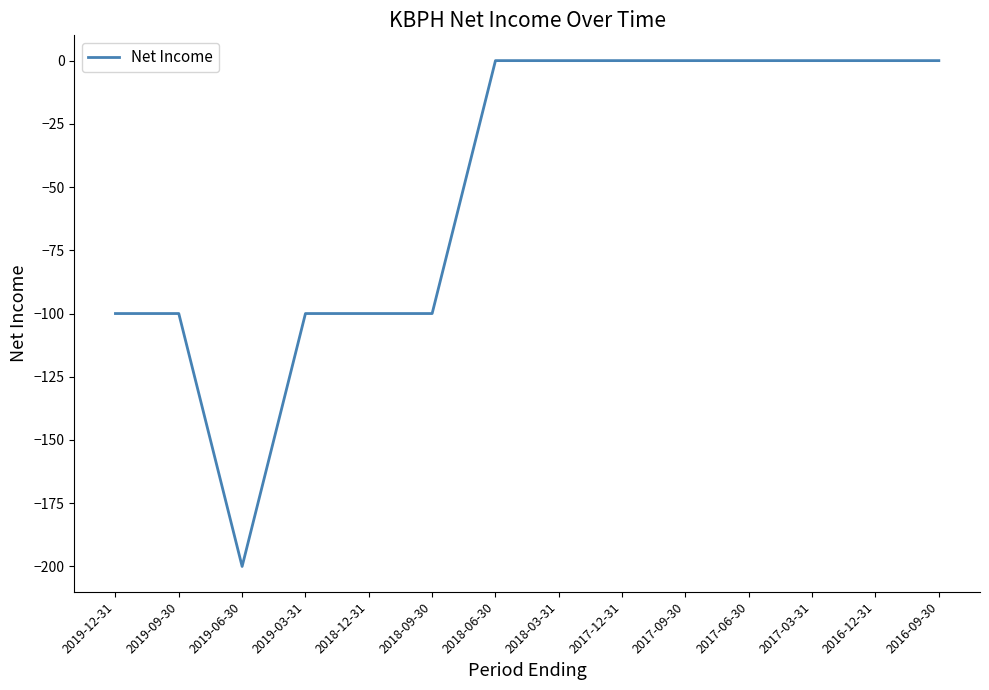

At which category does the data reach its first local valley?

2019-06-30